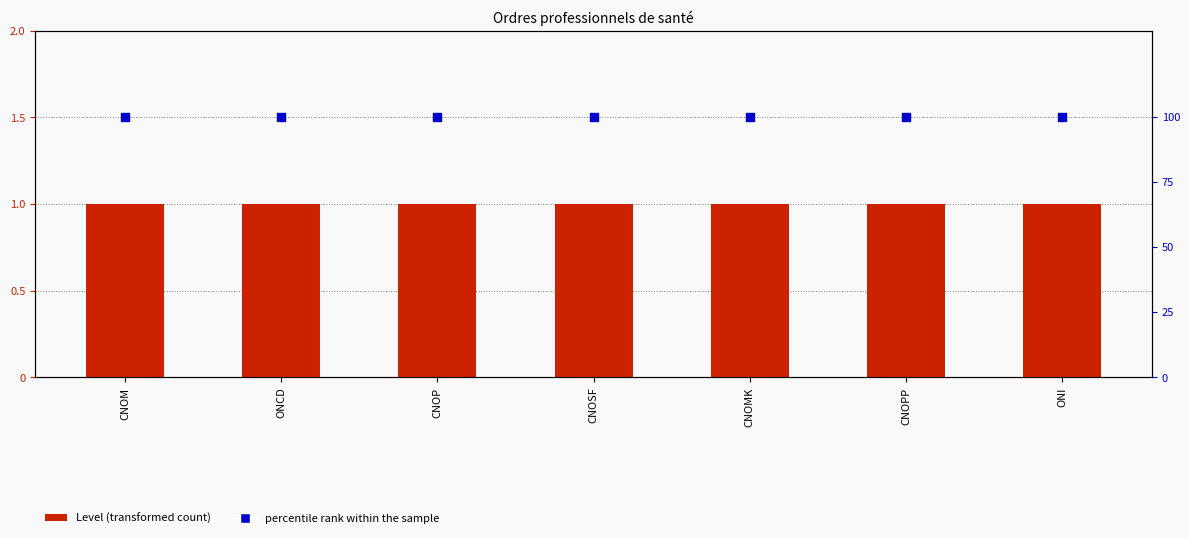

What is the total value across all series at CNOMK?

101